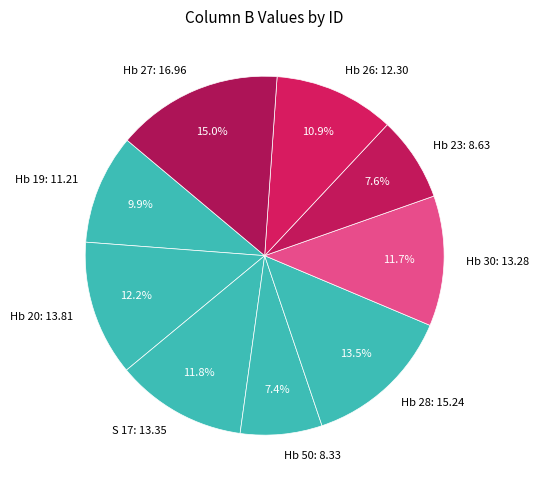

To the nearest percent, what is the difference between the largest and smallest slice percentages?

8%